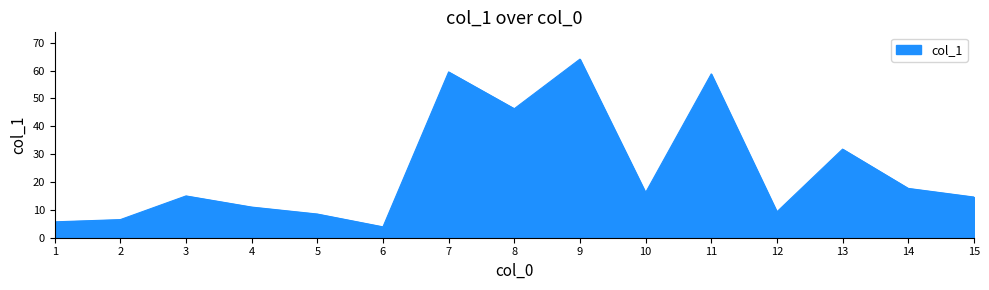

What is the sum of the values at 3 and 14?

32.7